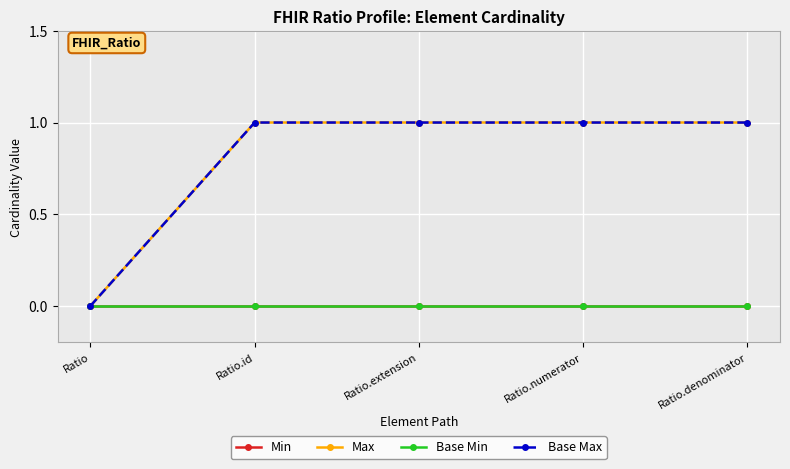

Does the chart have visible grid lines?

Yes